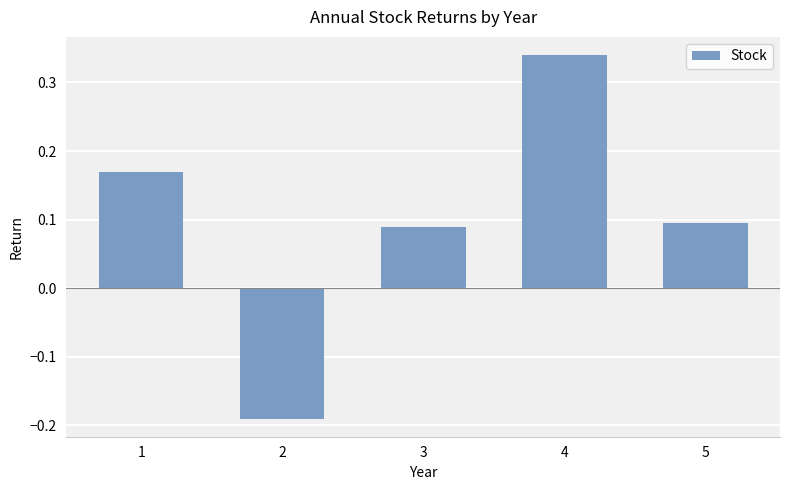

How many values are between 0 and 1?

4